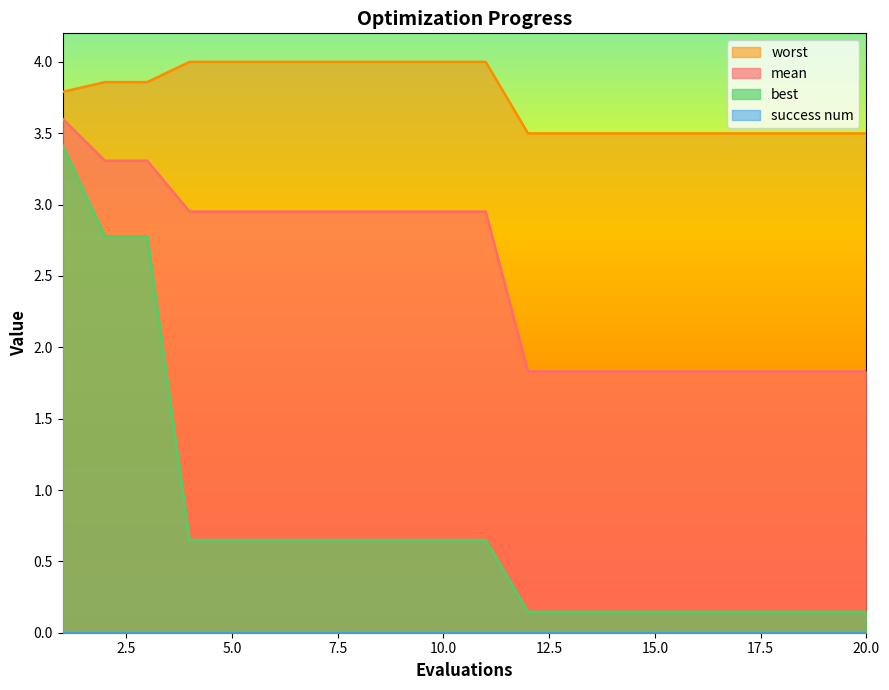

Which series has the widest spread of values?

best